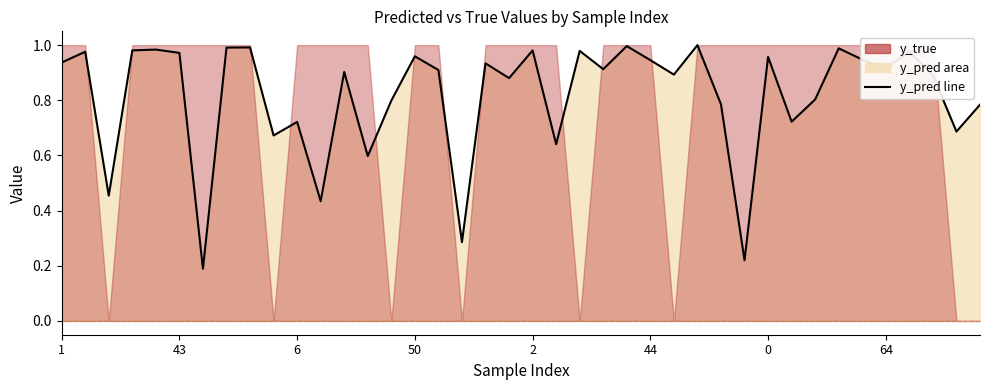

How many categories are shown in the chart?

40